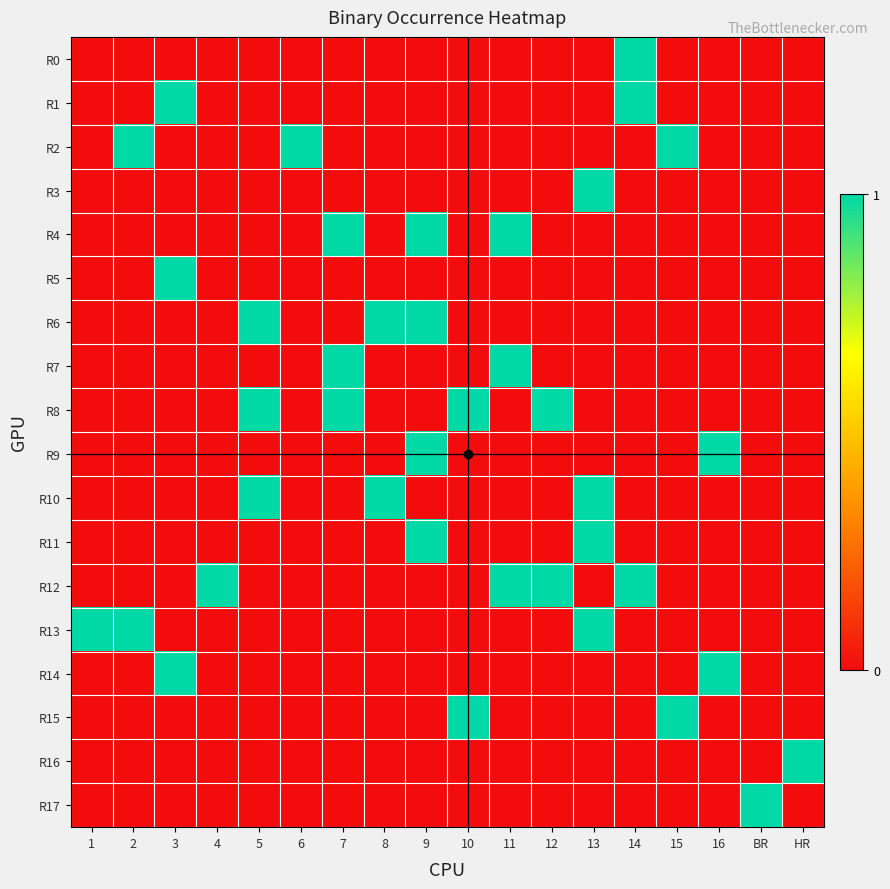

Reading left to right, list all the values displayed in this chart.

R0: 1=0	2=0	3=0	4=0	5=0	6=0	7=0	8=0	9=0	10=0	11=0	12=0	13=0	14=1	15=0	16=0	BR=0	HR=0
R1: 1=0	2=0	3=1	4=0	5=0	6=0	7=0	8=0	9=0	10=0	11=0	12=0	13=0	14=1	15=0	16=0	BR=0	HR=0
R2: 1=0	2=1	3=0	4=0	5=0	6=1	7=0	8=0	9=0	10=0	11=0	12=0	13=0	14=0	15=1	16=0	BR=0	HR=0
R3: 1=0	2=0	3=0	4=0	5=0	6=0	7=0	8=0	9=0	10=0	11=0	12=0	13=1	14=0	15=0	16=0	BR=0	HR=0
R4: 1=0	2=0	3=0	4=0	5=0	6=0	7=1	8=0	9=1	10=0	11=1	12=0	13=0	14=0	15=0	16=0	BR=0	HR=0
R5: 1=0	2=0	3=1	4=0	5=0	6=0	7=0	8=0	9=0	10=0	11=0	12=0	13=0	14=0	15=0	16=0	BR=0	HR=0
R6: 1=0	2=0	3=0	4=0	5=1	6=0	7=0	8=1	9=1	10=0	11=0	12=0	13=0	14=0	15=0	16=0	BR=0	HR=0
R7: 1=0	2=0	3=0	4=0	5=0	6=0	7=1	8=0	9=0	10=0	11=1	12=0	13=0	14=0	15=0	16=0	BR=0	HR=0
R8: 1=0	2=0	3=0	4=0	5=1	6=0	7=1	8=0	9=0	10=1	11=0	12=1	13=0	14=0	15=0	16=0	BR=0	HR=0
R9: 1=0	2=0	3=0	4=0	5=0	6=0	7=0	8=0	9=1	10=0	11=0	12=0	13=0	14=0	15=0	16=1	BR=0	HR=0
R10: 1=0	2=0	3=0	4=0	5=1	6=0	7=0	8=1	9=0	10=0	11=0	12=0	13=1	14=0	15=0	16=0	BR=0	HR=0
R11: 1=0	2=0	3=0	4=0	5=0	6=0	7=0	8=0	9=1	10=0	11=0	12=0	13=1	14=0	15=0	16=0	BR=0	HR=0
R12: 1=0	2=0	3=0	4=1	5=0	6=0	7=0	8=0	9=0	10=0	11=1	12=1	13=0	14=1	15=0	16=0	BR=0	HR=0
R13: 1=1	2=1	3=0	4=0	5=0	6=0	7=0	8=0	9=0	10=0	11=0	12=0	13=1	14=0	15=0	16=0	BR=0	HR=0
R14: 1=0	2=0	3=1	4=0	5=0	6=0	7=0	8=0	9=0	10=0	11=0	12=0	13=0	14=0	15=0	16=1	BR=0	HR=0
R15: 1=0	2=0	3=0	4=0	5=0	6=0	7=0	8=0	9=0	10=1	11=0	12=0	13=0	14=0	15=1	16=0	BR=0	HR=0
R16: 1=0	2=0	3=0	4=0	5=0	6=0	7=0	8=0	9=0	10=0	11=0	12=0	13=0	14=0	15=0	16=0	BR=0	HR=1
R17: 1=0	2=0	3=0	4=0	5=0	6=0	7=0	8=0	9=0	10=0	11=0	12=0	13=0	14=0	15=0	16=0	BR=1	HR=0